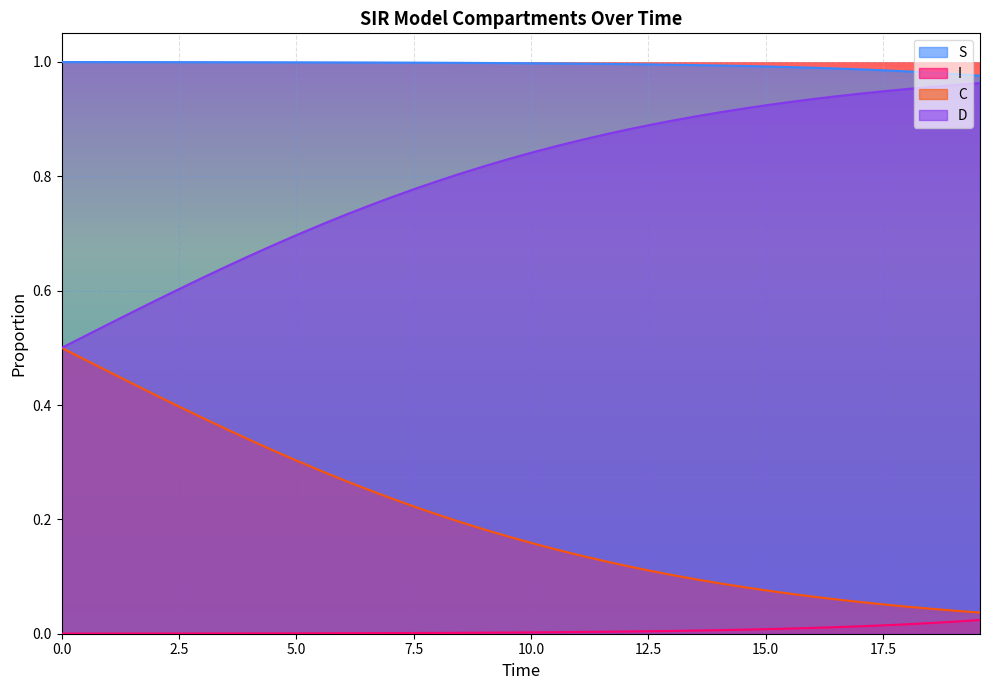

True or false: S and C intersect in this chart.

False